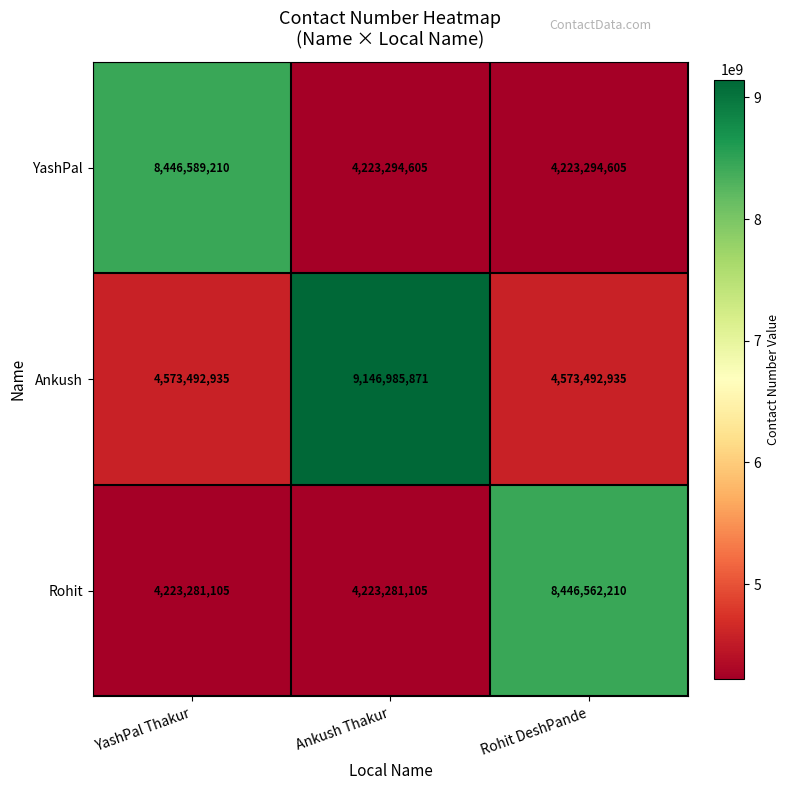

The value of Ankush at Rohit DeshPande is 8029452891. True or false?

False